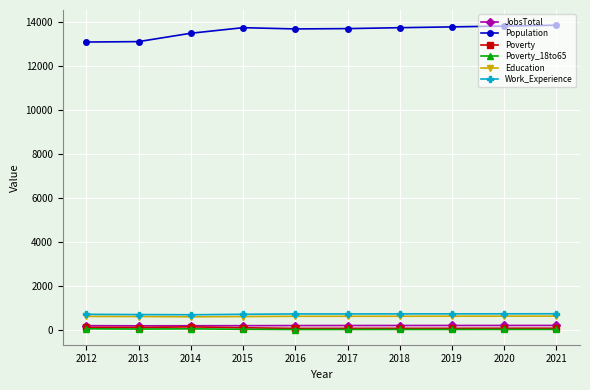

What are all the series names shown in the legend?

JobsTotal, Population, Poverty, Poverty_18to65, Education, Work_Experience